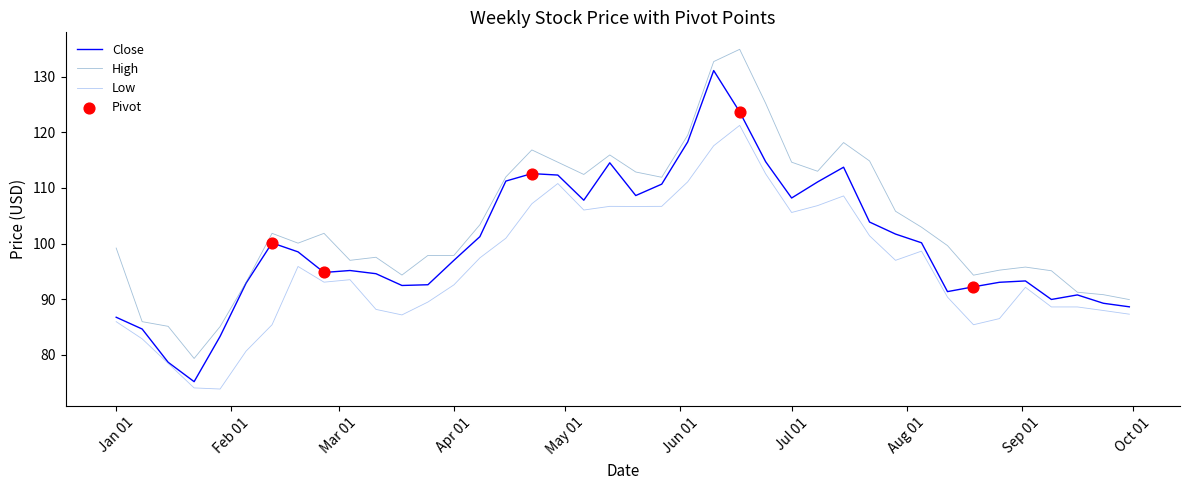

Rank the series by their maximum value, from highest to lowest.

High, Close, Low